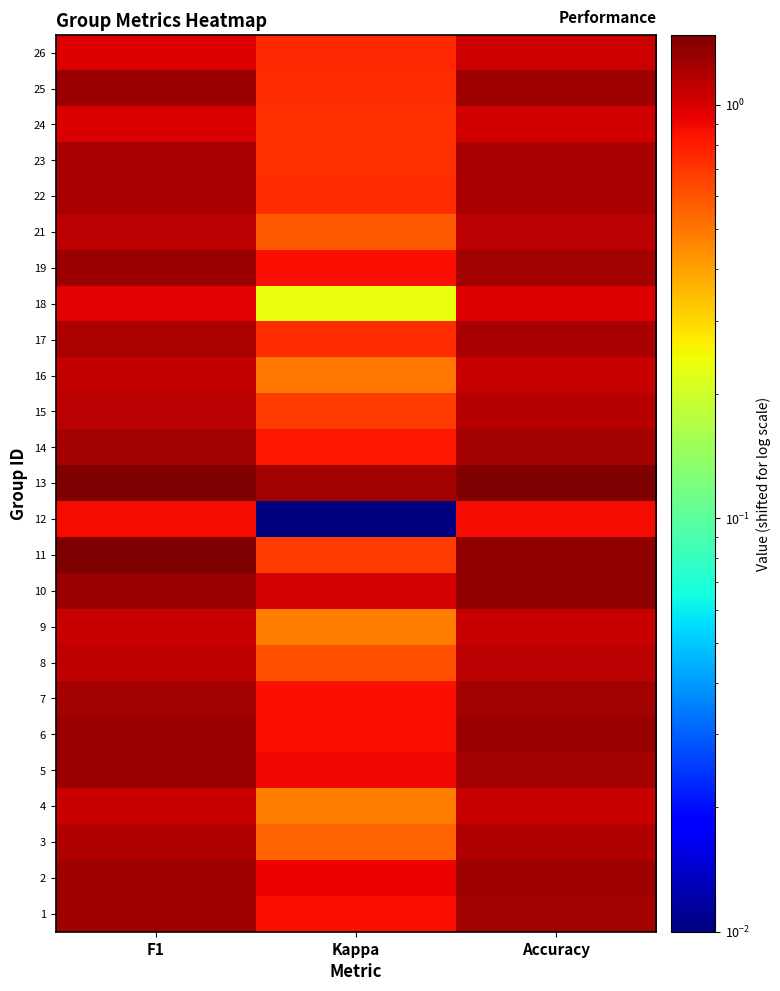

Reading left to right, extract all data points from this chart.

1: F1=1.3	Kappa=0.9	Accuracy=1.2
2: F1=1.3	Kappa=0.9	Accuracy=1.3
3: F1=1.2	Kappa=0.6	Accuracy=1.2
4: F1=1.1	Kappa=0.5	Accuracy=1.1
5: F1=1.3	Kappa=0.9	Accuracy=1.2
6: F1=1.3	Kappa=0.9	Accuracy=1.3
7: F1=1.3	Kappa=0.9	Accuracy=1.2
8: F1=1.1	Kappa=0.6	Accuracy=1.1
9: F1=1.1	Kappa=0.5	Accuracy=1.1
10: F1=1.3	Kappa=1.0	Accuracy=1.3
11: F1=1.5	Kappa=0.7	Accuracy=1.3
12: F1=0.9	Kappa=0.0	Accuracy=0.9
13: F1=1.5	Kappa=1.2	Accuracy=1.5
14: F1=1.3	Kappa=0.8	Accuracy=1.3
15: F1=1.1	Kappa=0.7	Accuracy=1.1
16: F1=1.1	Kappa=0.5	Accuracy=1.1
17: F1=1.2	Kappa=0.7	Accuracy=1.2
18: F1=1.0	Kappa=0.2	Accuracy=1.0
19: F1=1.3	Kappa=0.9	Accuracy=1.3
21: F1=1.1	Kappa=0.6	Accuracy=1.1
22: F1=1.2	Kappa=0.7	Accuracy=1.2
23: F1=1.2	Kappa=0.7	Accuracy=1.2
24: F1=1.0	Kappa=0.7	Accuracy=1.0
25: F1=1.3	Kappa=0.7	Accuracy=1.3
26: F1=1.0	Kappa=0.7	Accuracy=1.0